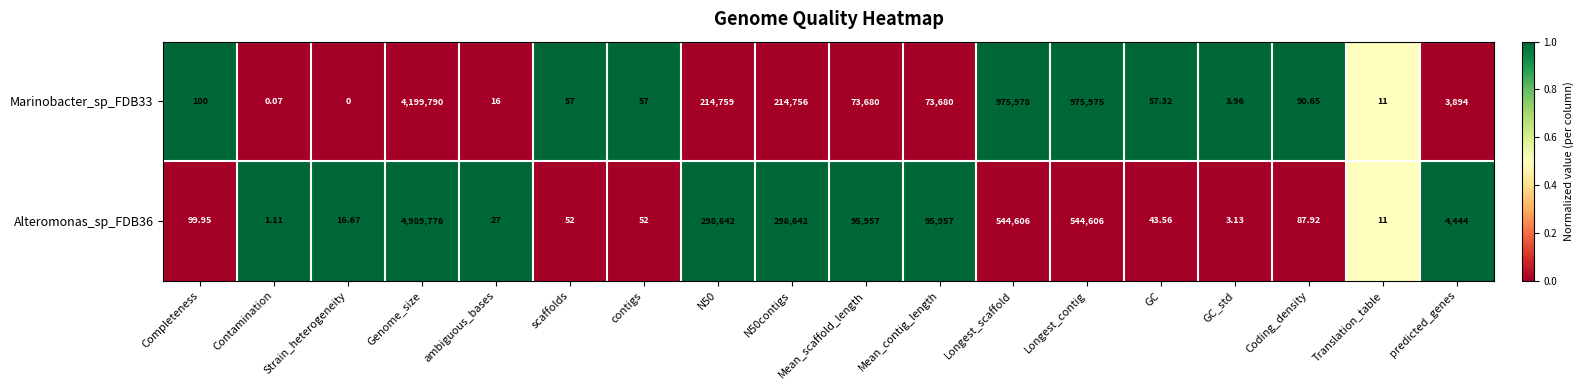

At N50contigs, list the series in order from largest to smallest.

Alteromonas_sp_FDB36, Marinobacter_sp_FDB33